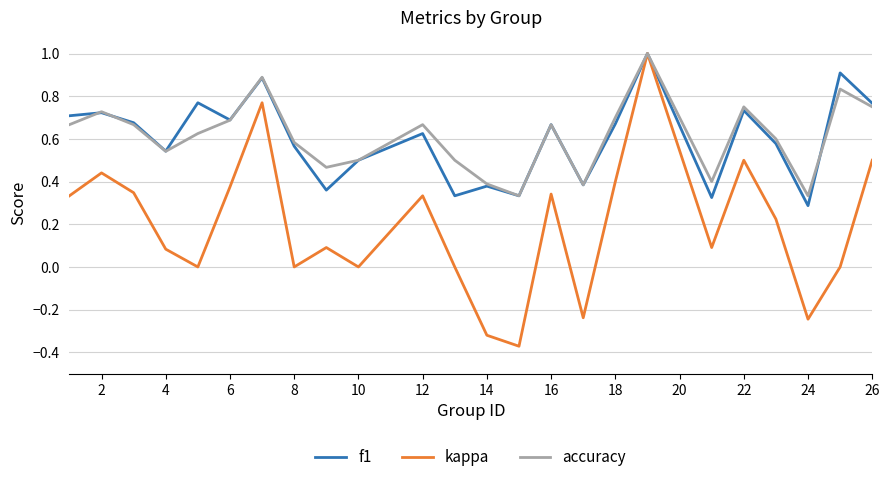

What is the greatest value displayed?

1.0